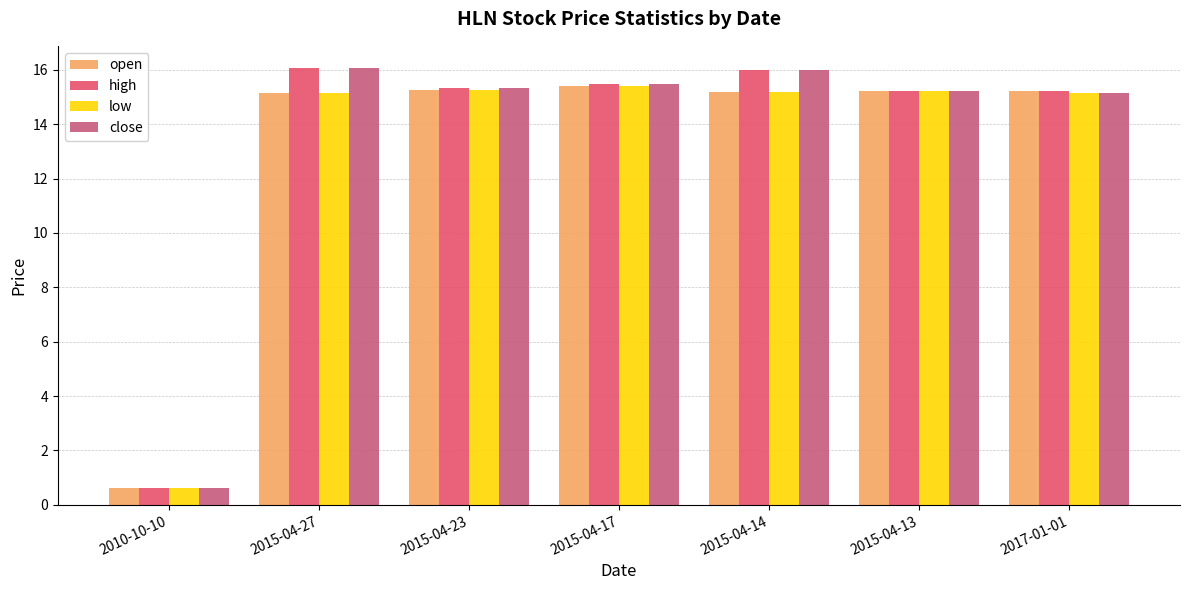

How many distinct data groups are displayed?

4